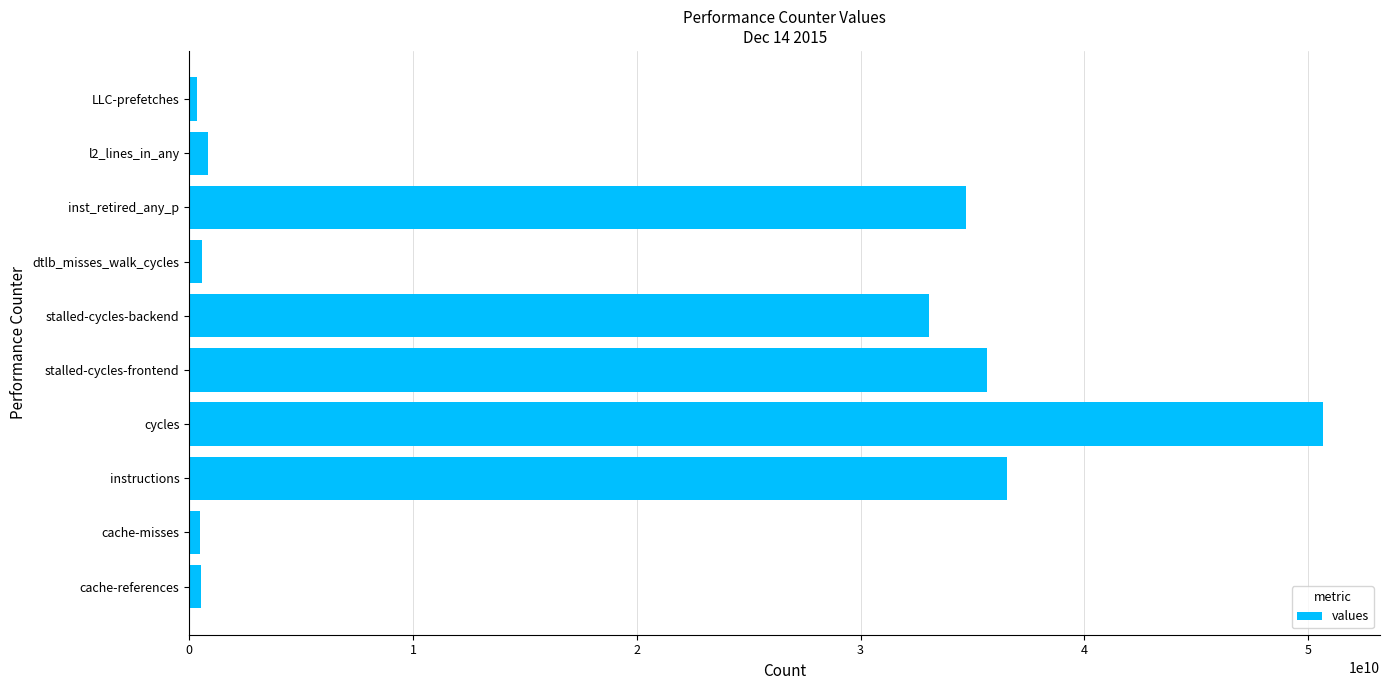

At which category does the chart reach its peak across all series?

cycles